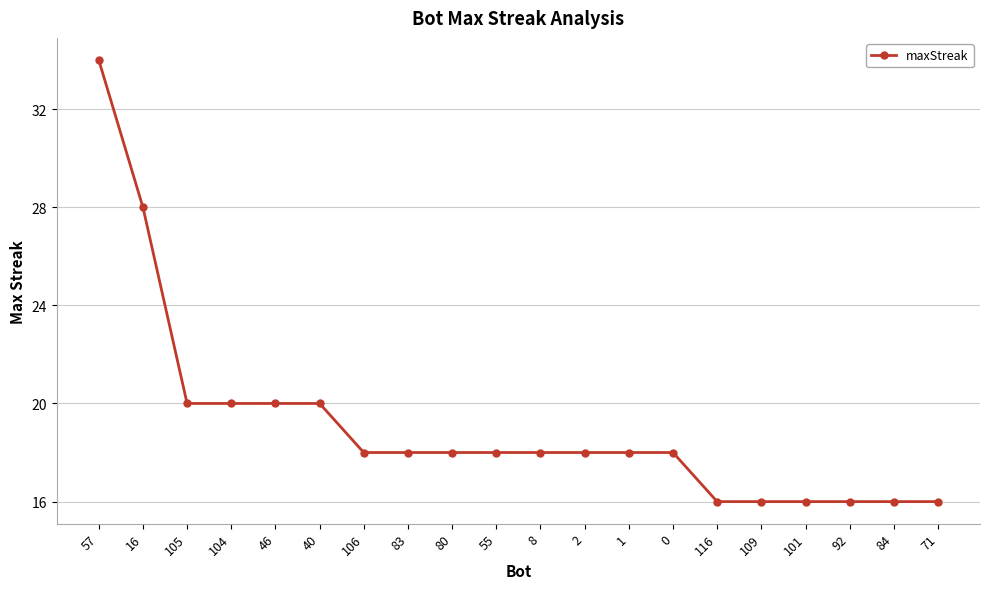

Which category has the highest value across all series?

57